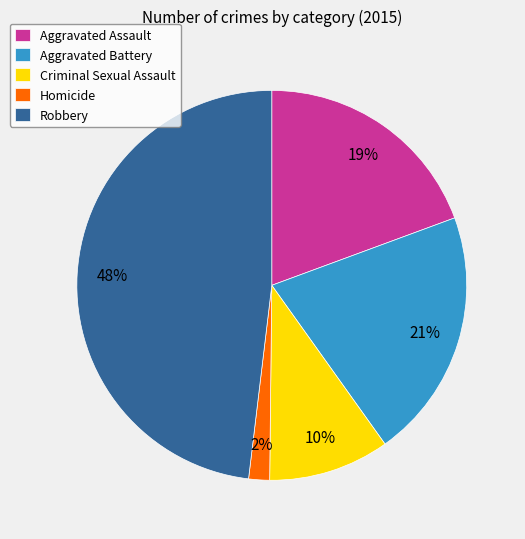

Which category has the biggest portion of the pie?

Robbery